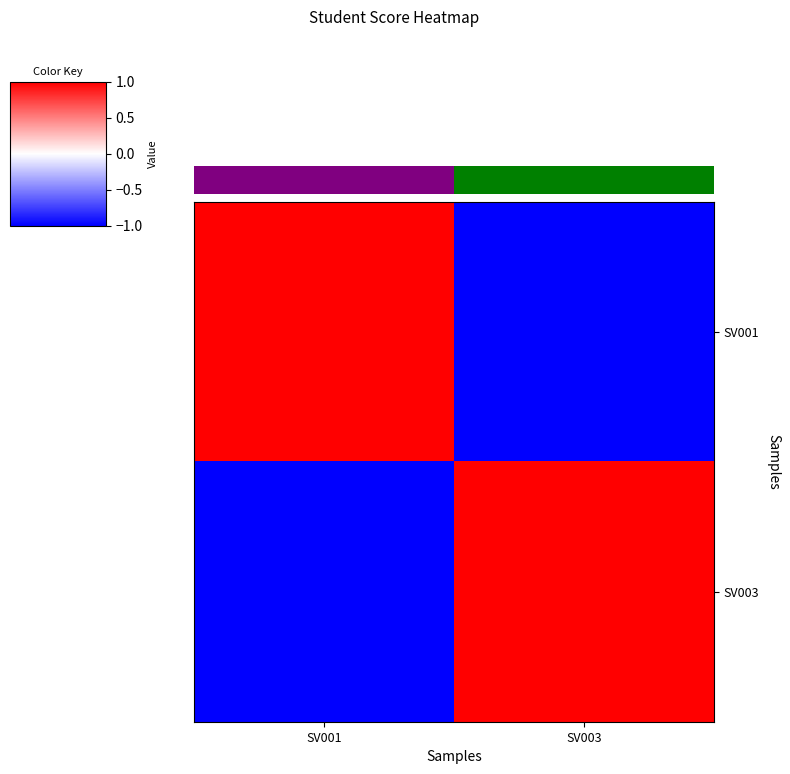

Between SV001 and SV003, which series saw the biggest shift?

SV001